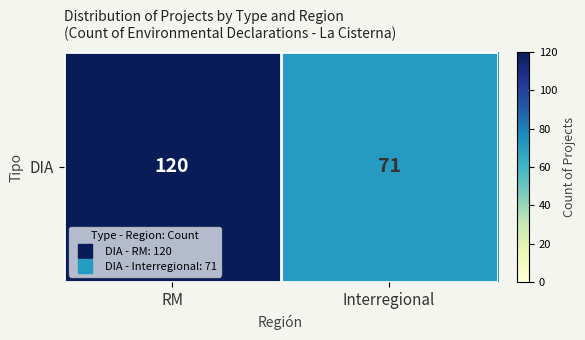

List the labels in order of value, largest first.

RM, Interregional